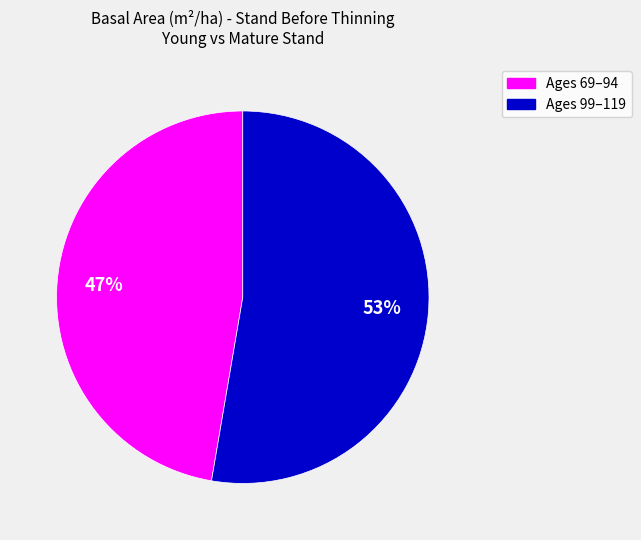

How many slices are in this pie chart?

2